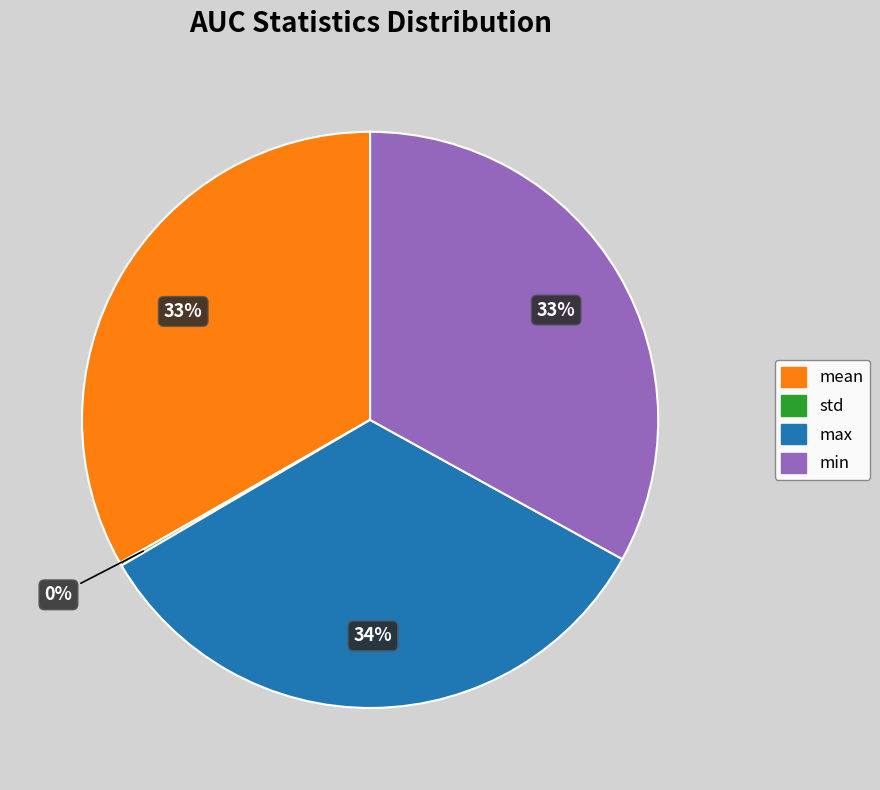

To the nearest percent, what portion does max represent?

34%